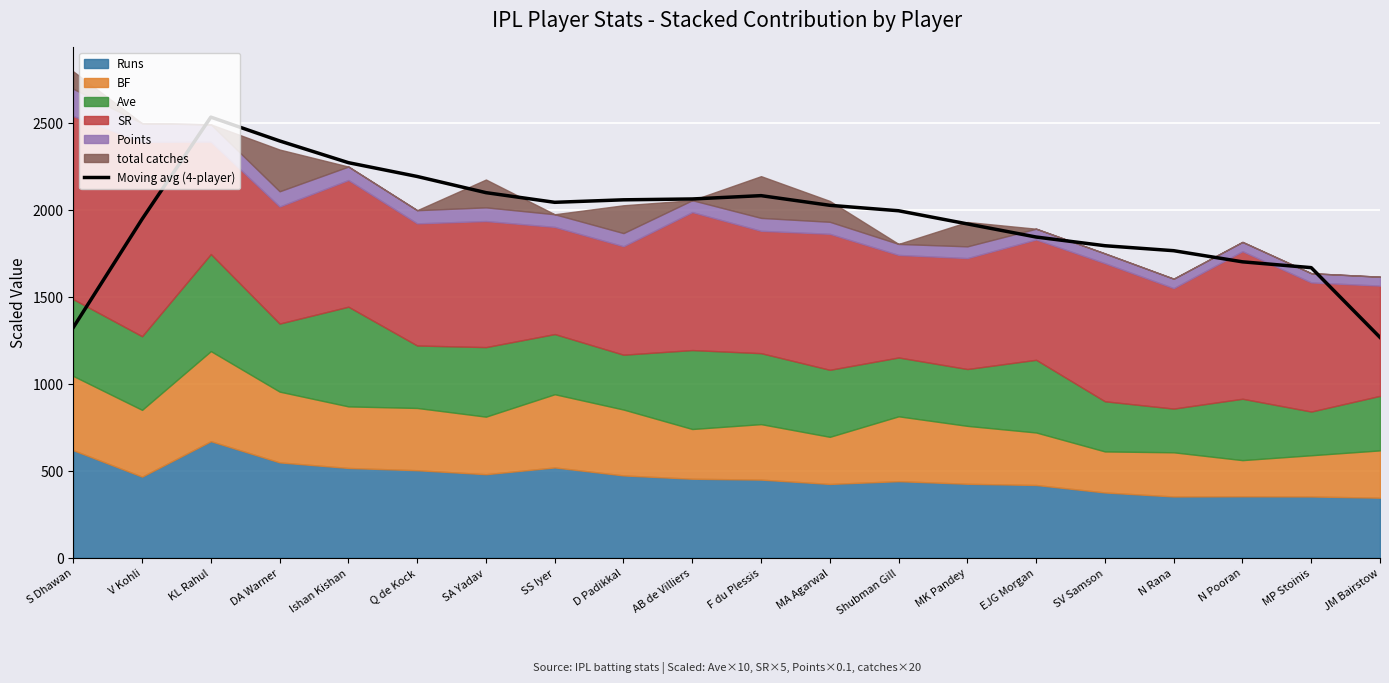

List the labels in order of value, smallest first.

JM Bairstow, S Dhawan, MP Stoinis, N Pooran, N Rana, SV Samson, EJG Morgan, MK Pandey, V Kohli, Shubman Gill, MA Agarwal, SS Iyer, D Padikkal, AB de Villiers, F du Plessis, SA Yadav, Q de Kock, Ishan Kishan, DA Warner, KL Rahul